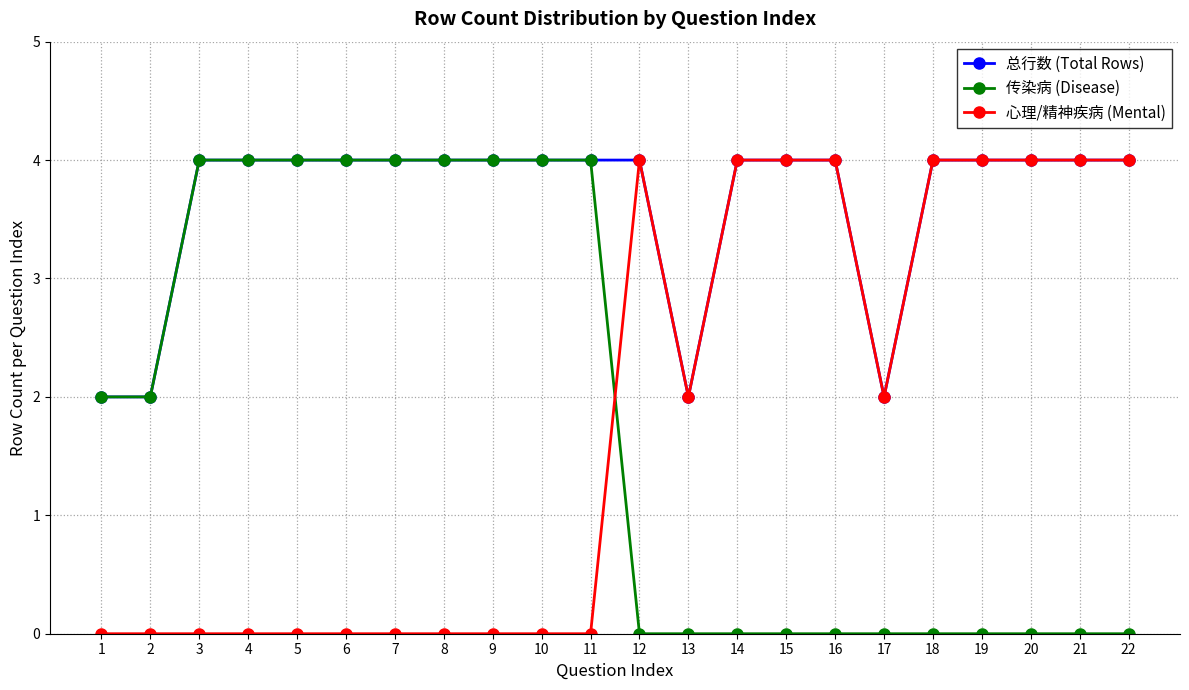

Where do 心理/精神疾病 (Mental) and 传染病 (Disease) first cross each other?

11 and 12